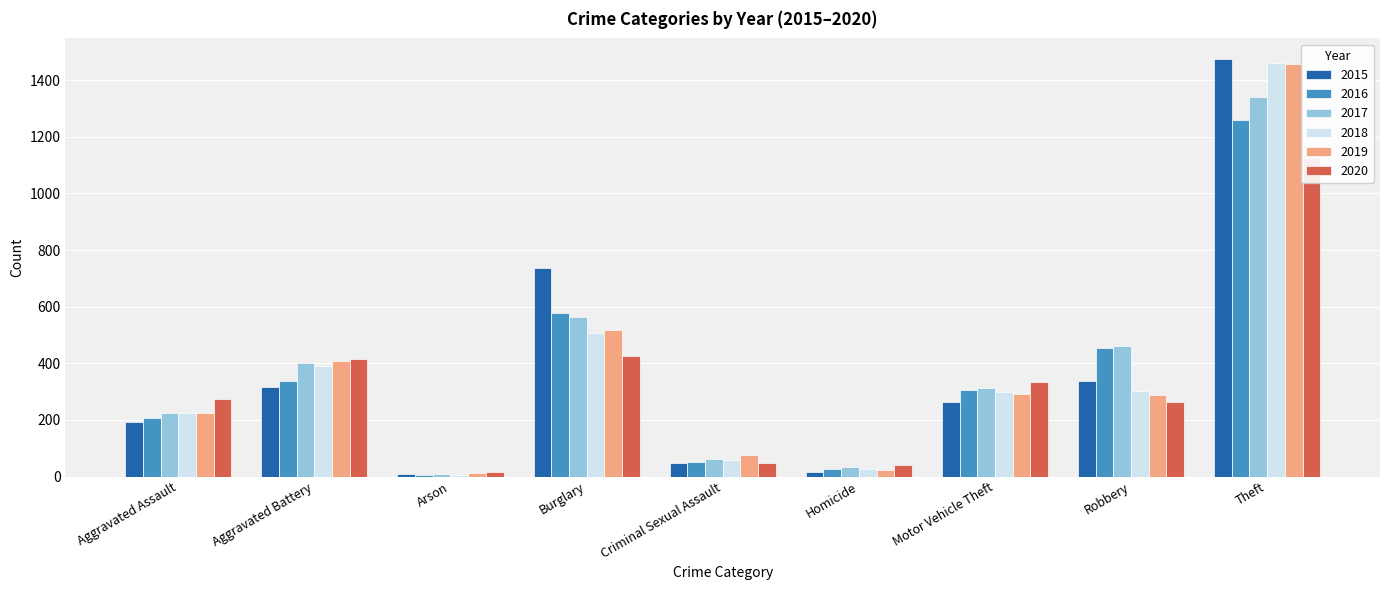

The value of 2020 at Criminal Sexual Assault is 48. True or false?

True